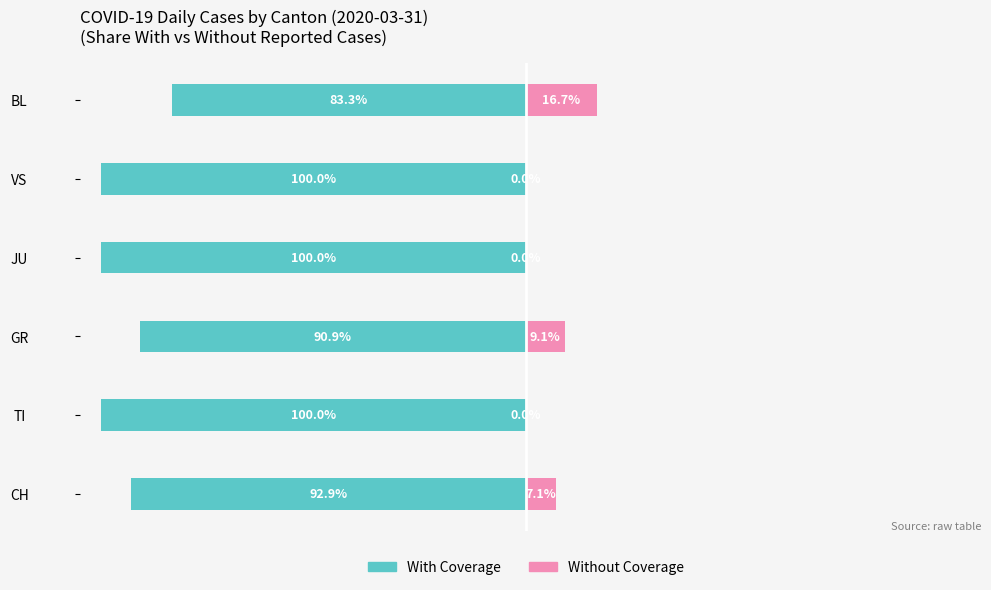

The Without Coverage series shows 11.0 at BL. True or false?

False